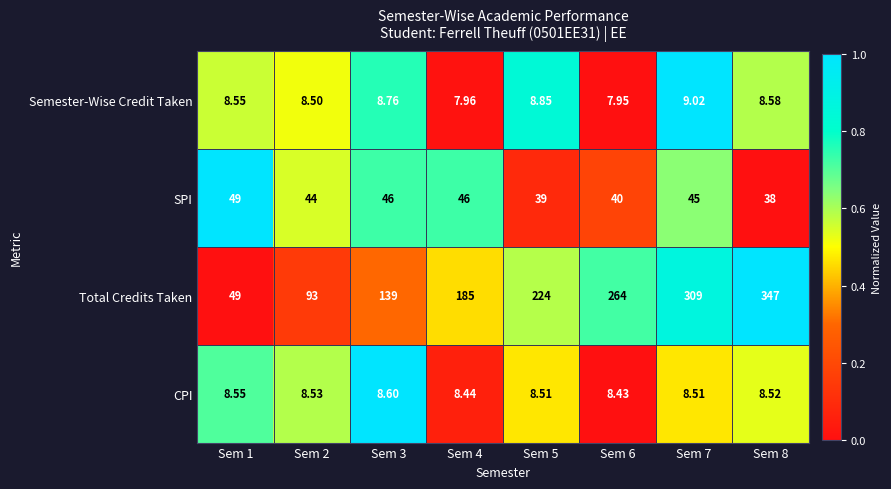

Rank the series by their maximum value, from highest to lowest.

Total Credits Taken, SPI, Semester-Wise Credit Taken, CPI